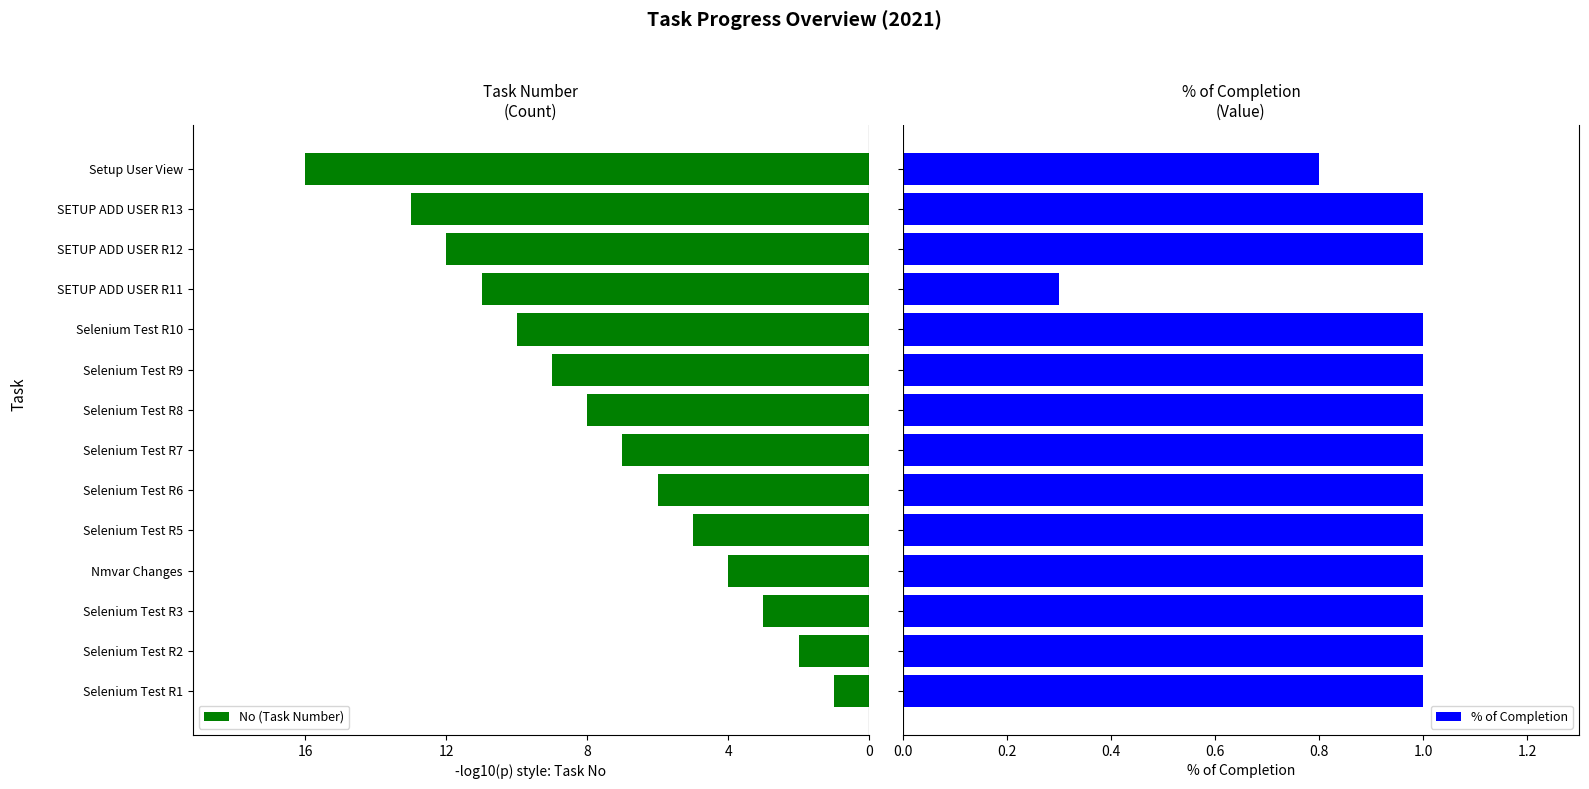

What is the sum of all % of Completion values?

13.1